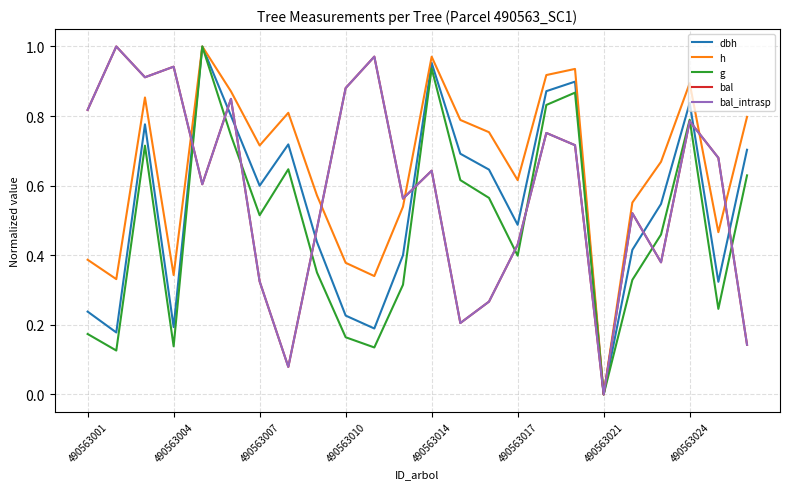

Rank the series by their maximum value, from lowest to highest.

dbh, h, g, bal, bal_intrasp